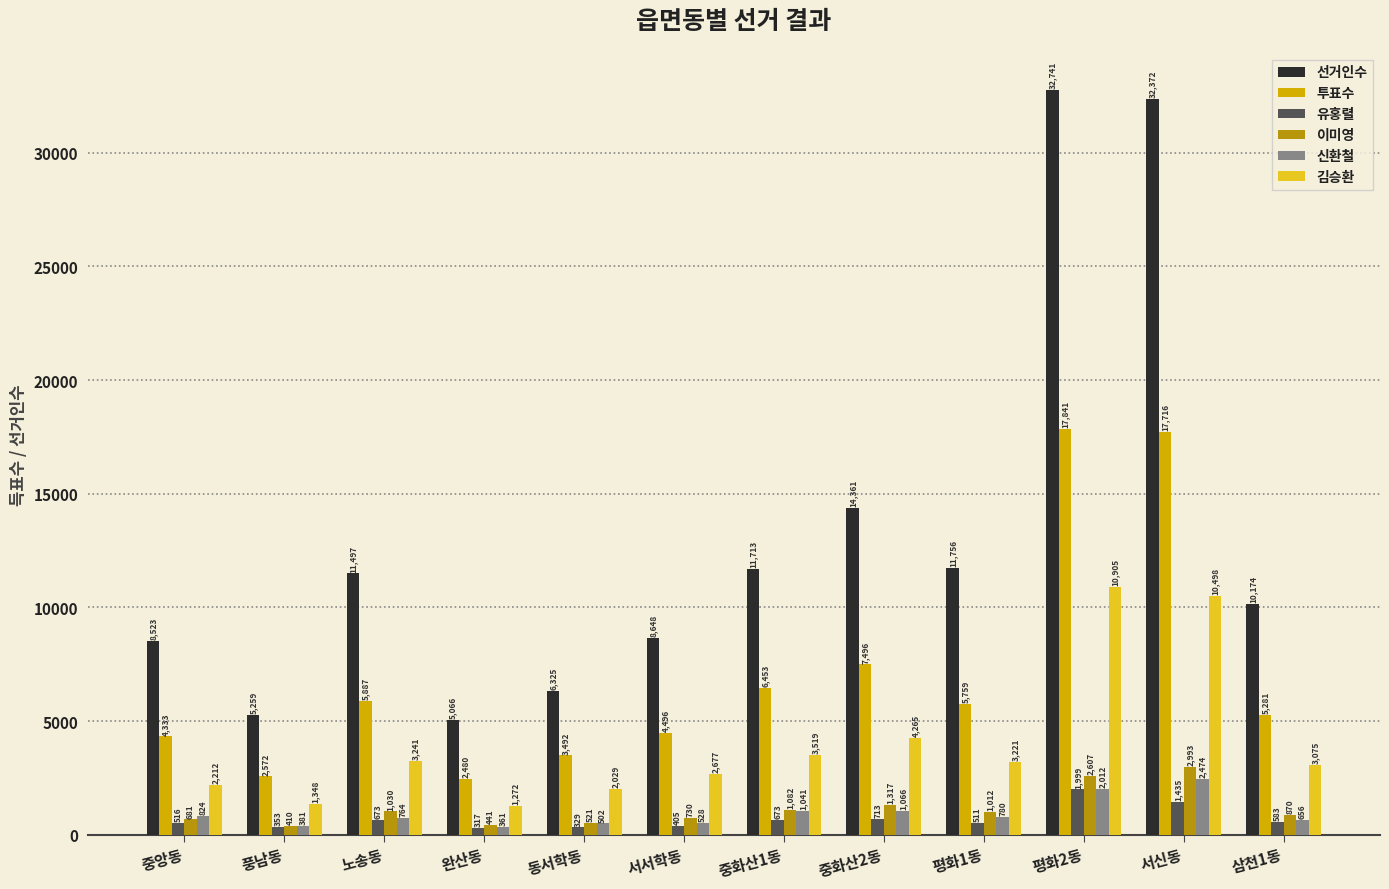

Count the number of data series in this chart.

6